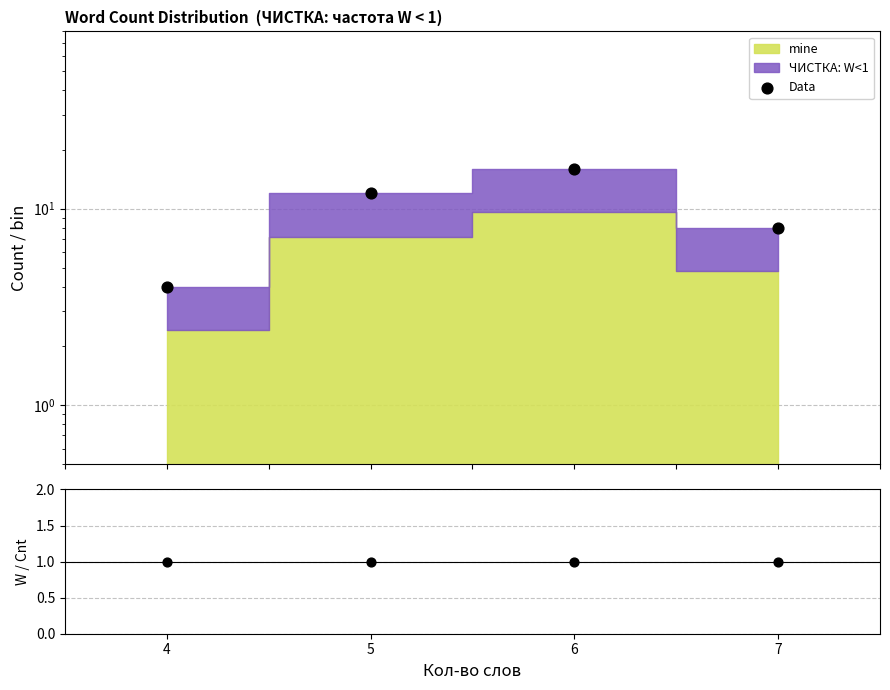

Which series has the largest total across all categories?

Data